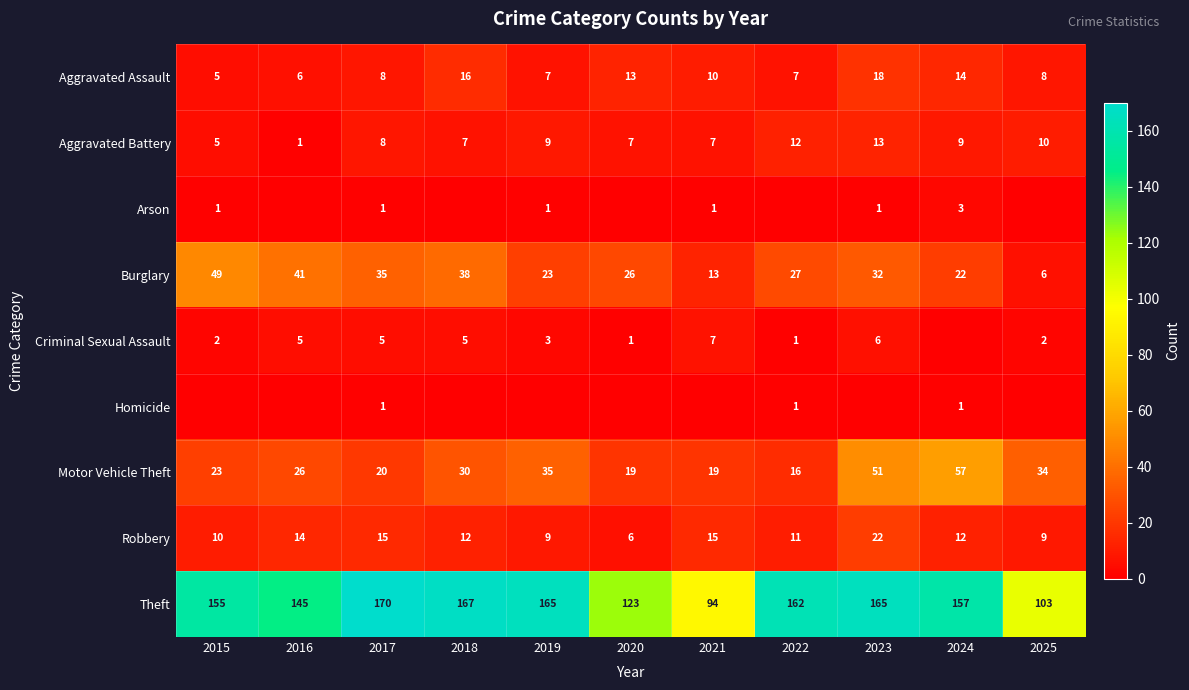

Which category has the lowest value in the Motor Vehicle Theft series?

2022